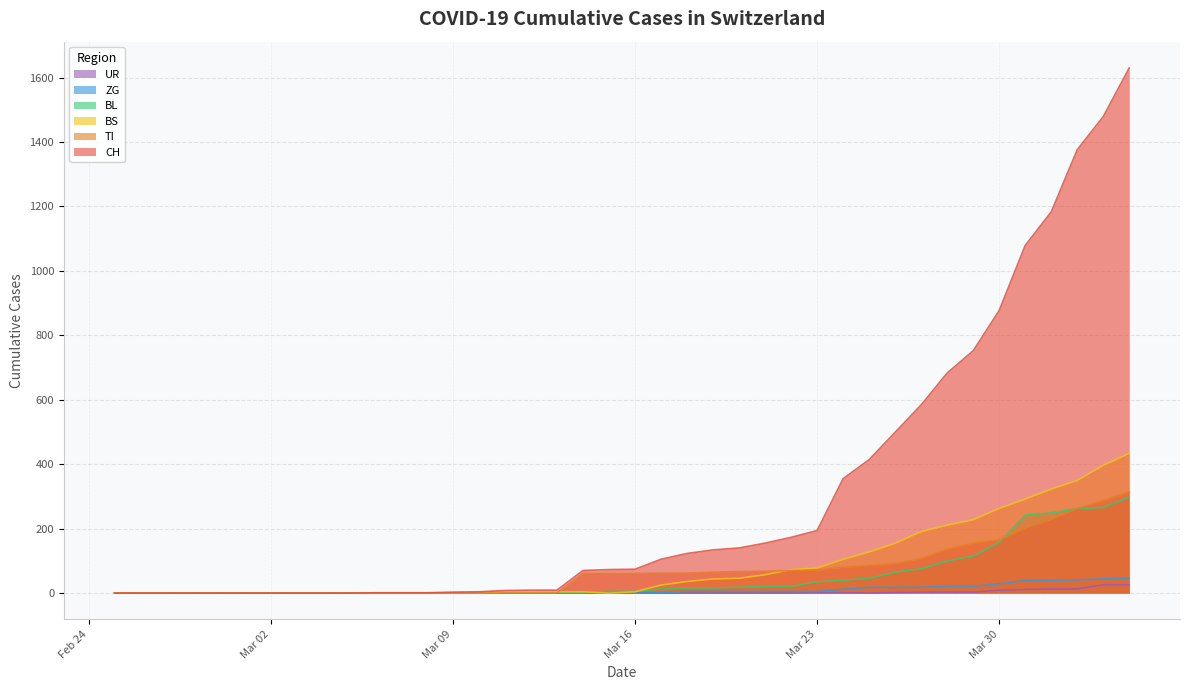

What is the value of the BL point at the 31st from the left?

65